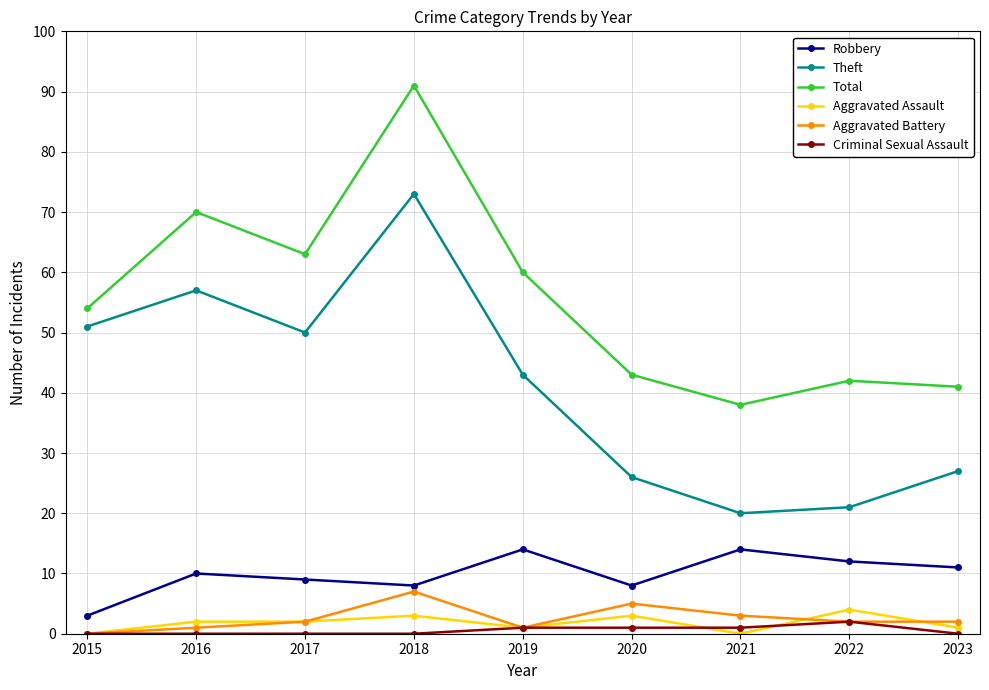

How many interior local peaks does the Theft series have?

2